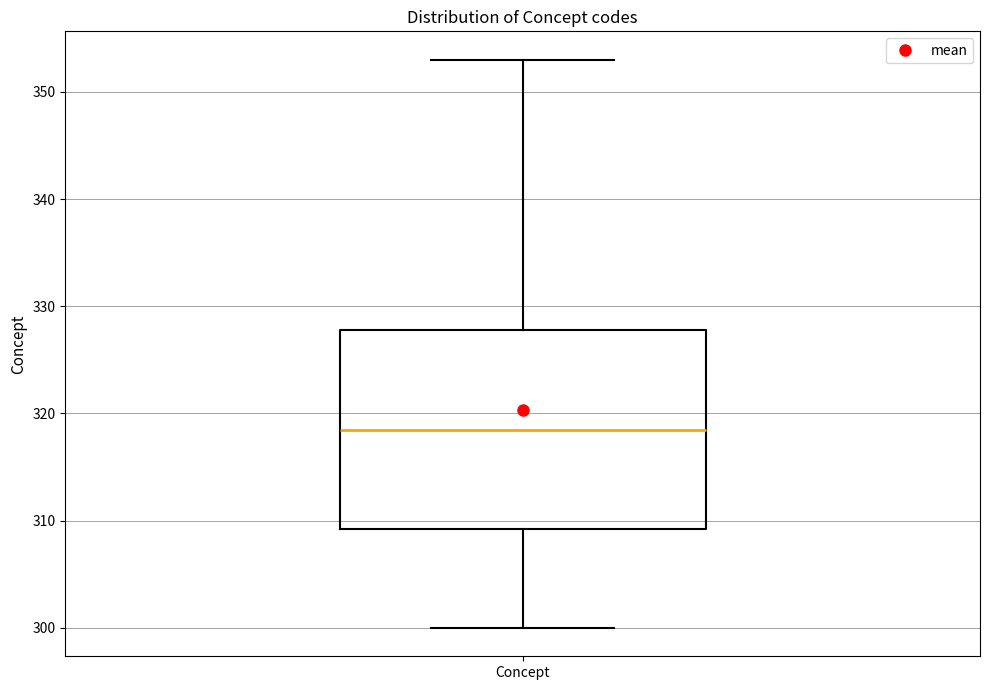

Where does the lower whisker of the box for Concept end on the y-axis? The values are not printed on the chart, so give them approximately, as read against the axis.

300